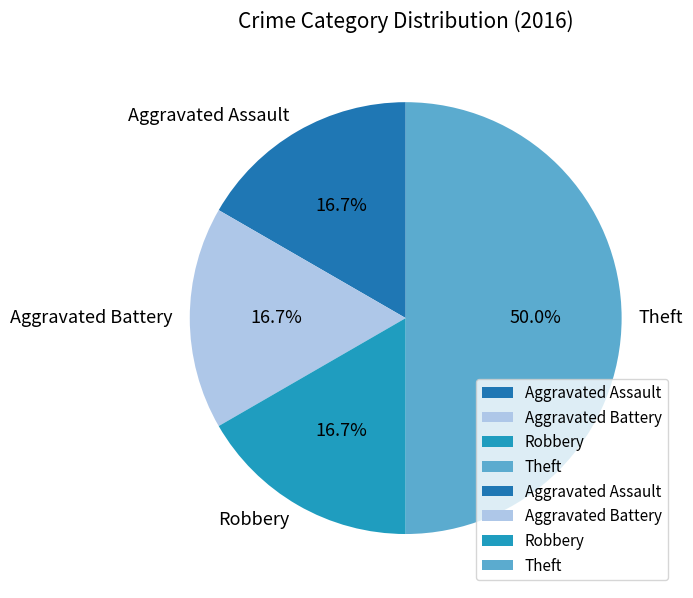

Count the number of slices in the pie.

4